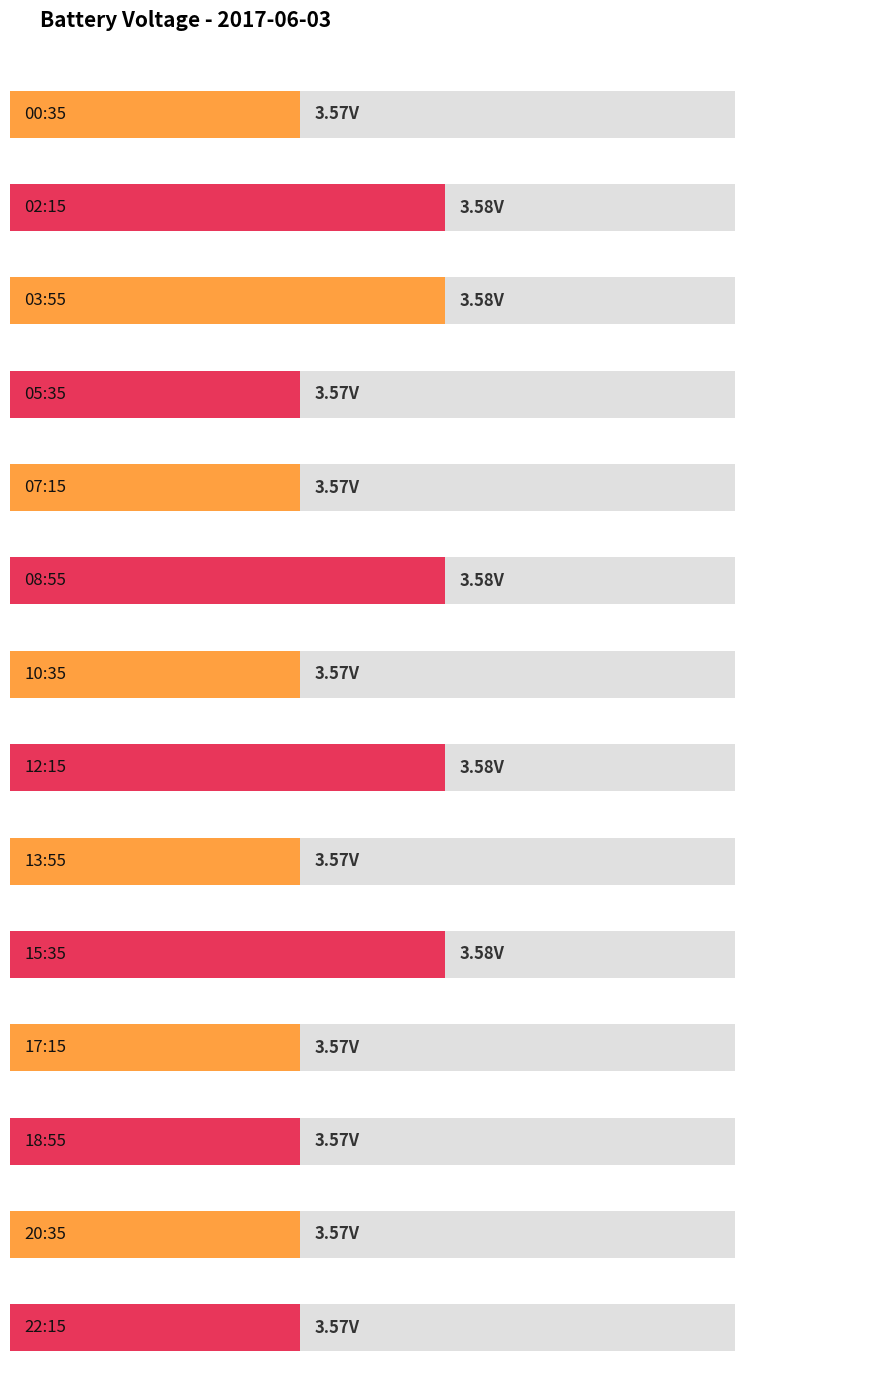

Count the values in the range 3 to 4.

14